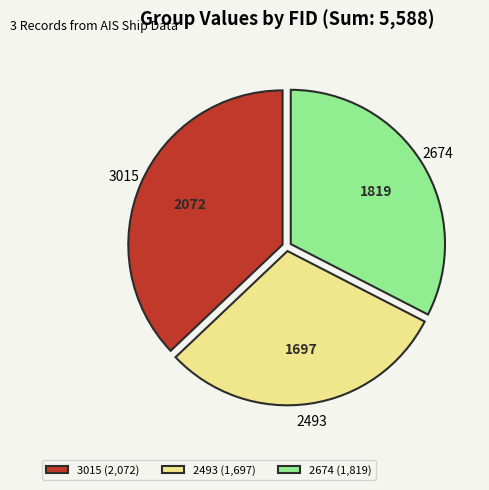

Rank the categories by value from highest to lowest.

3015, 2674, 2493